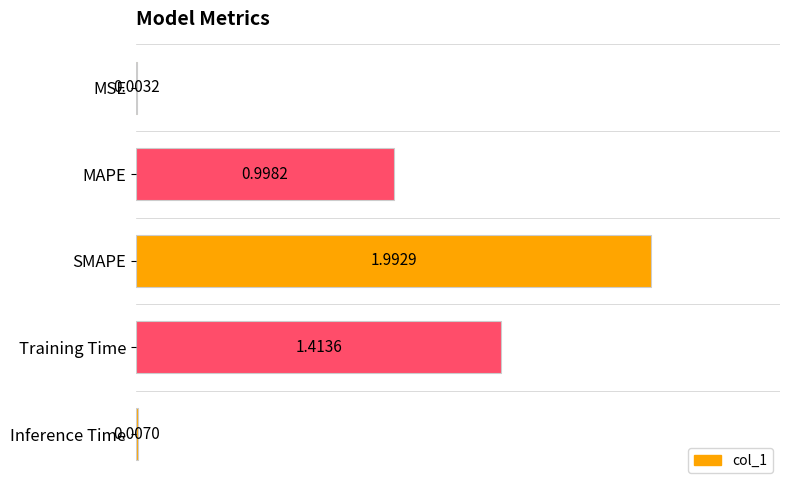

Does the chart contain stacked bars?

No